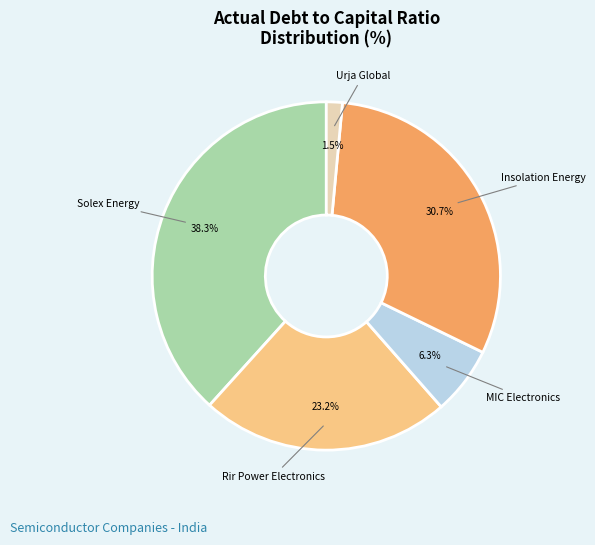

How many segments does this pie chart have?

5